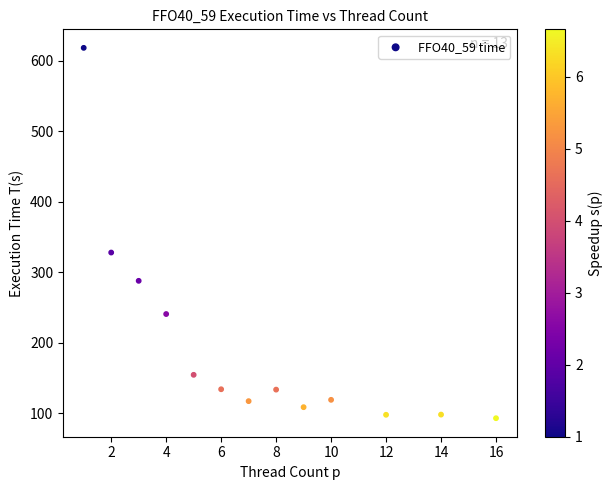

What Y value in the scatter plot is closest to 355?

327.9